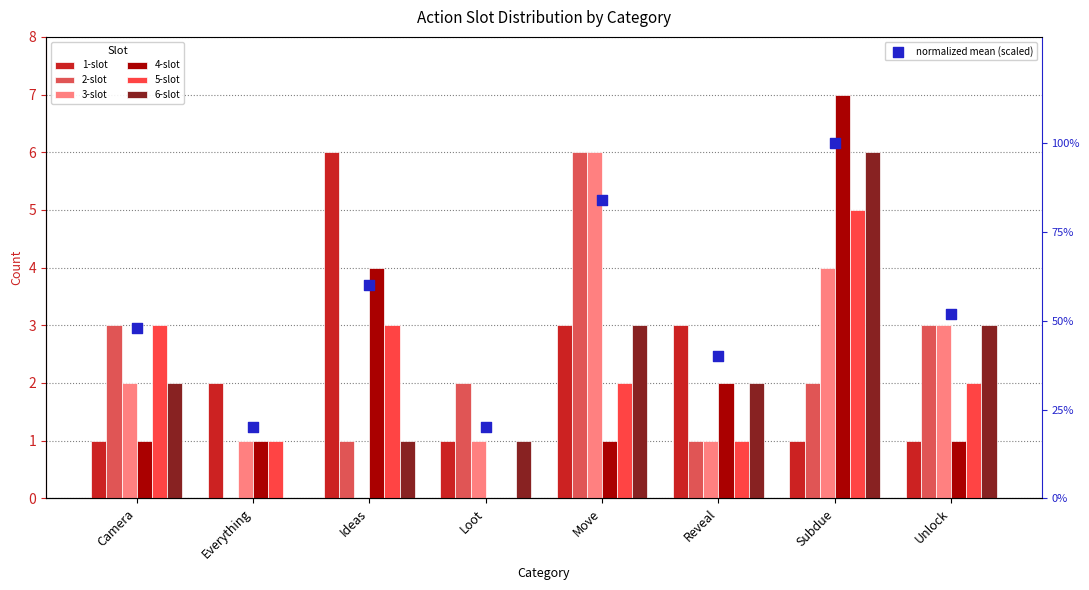

Which series has the largest total across all categories?

1-slot